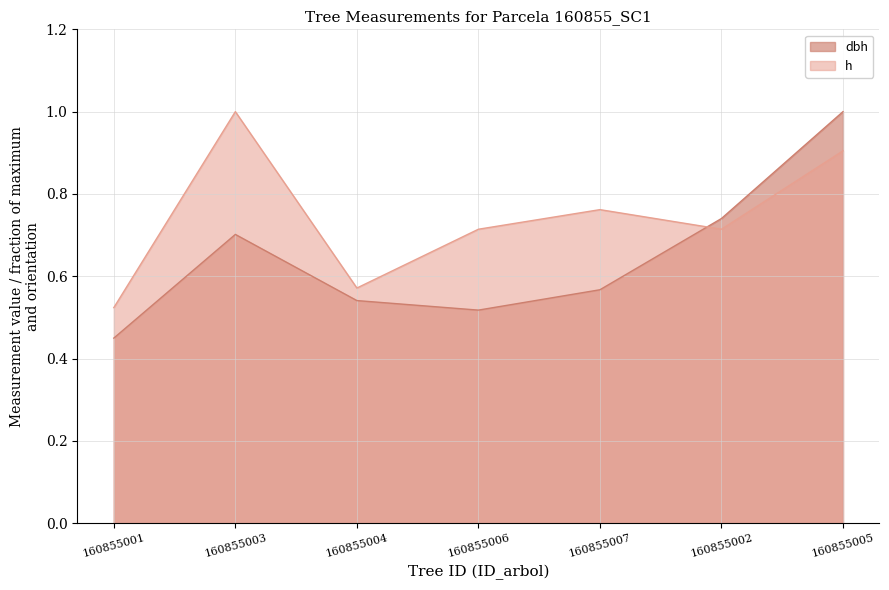

How many h values are between 0 and 1?

7